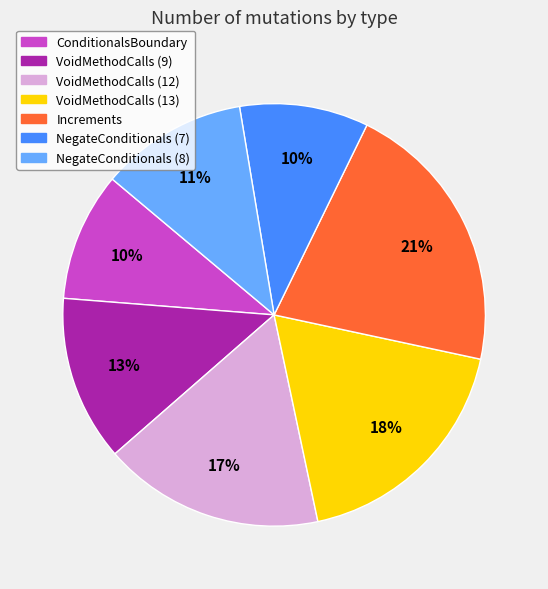

How many segments does this pie chart have?

7